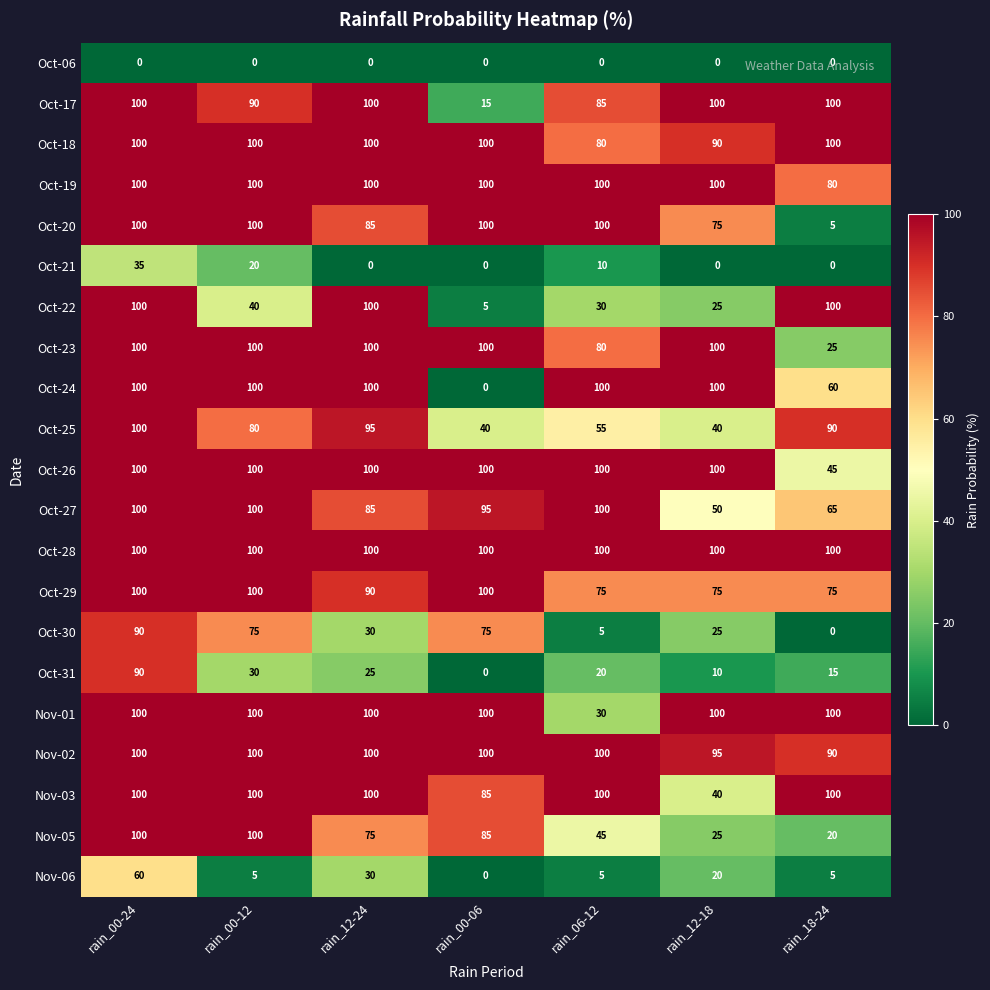

What is the difference between the Oct-25 values at rain_00-24 and rain_18-24?

10